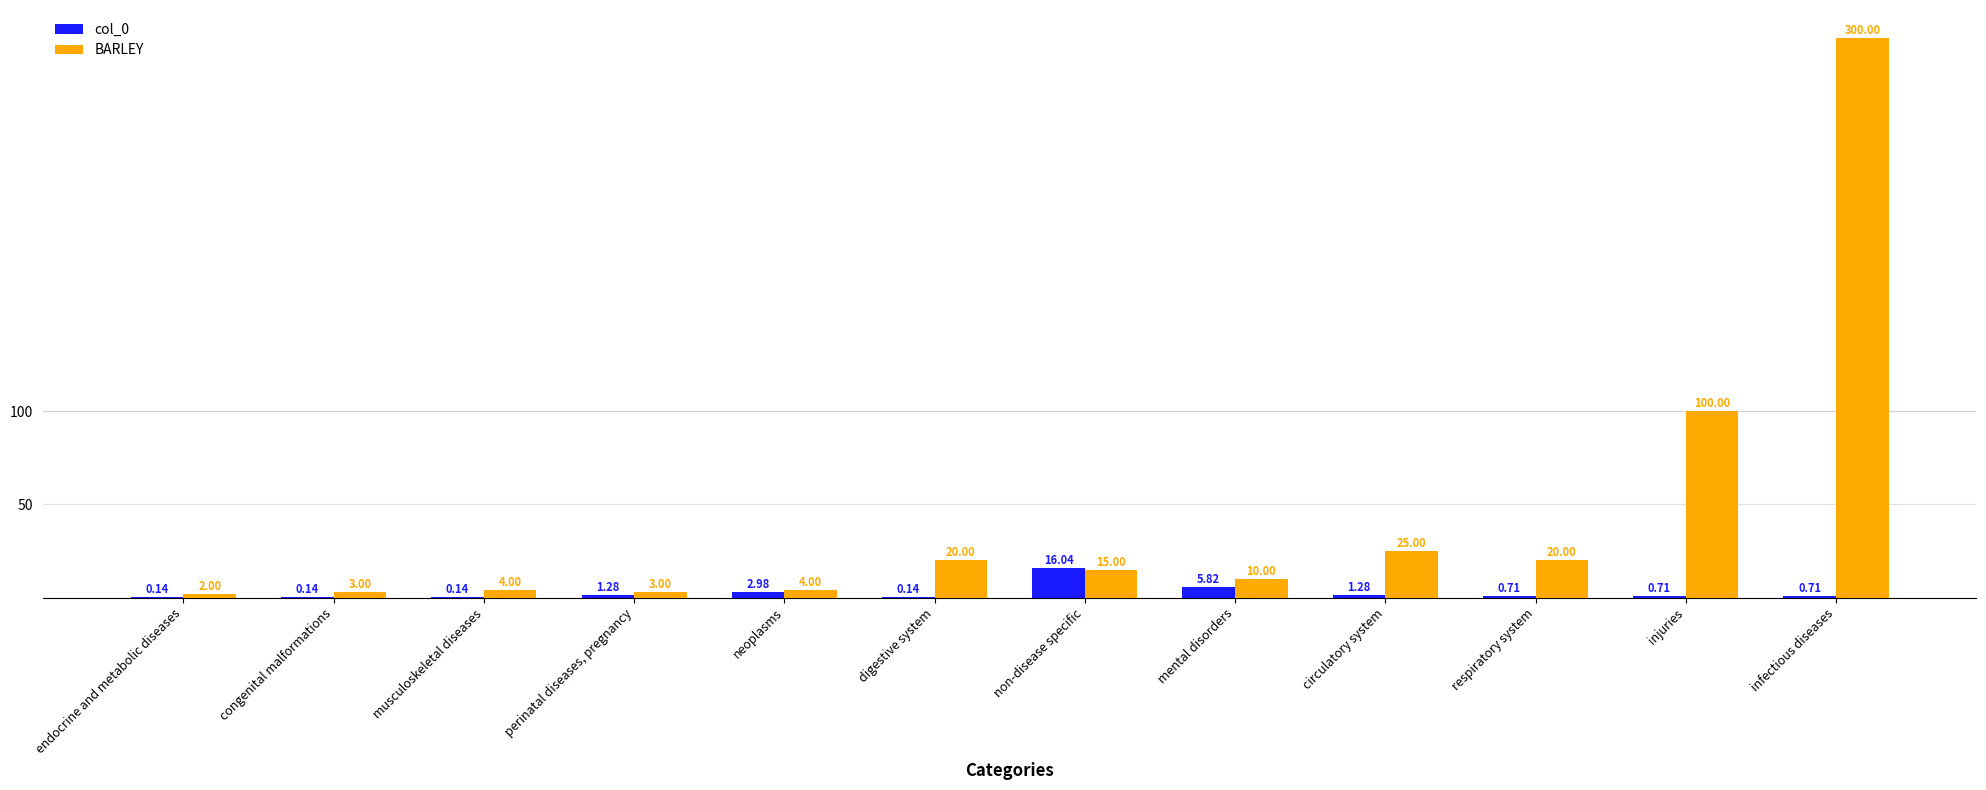

The BARLEY series shows 15.0 at non-disease specific. True or false?

True